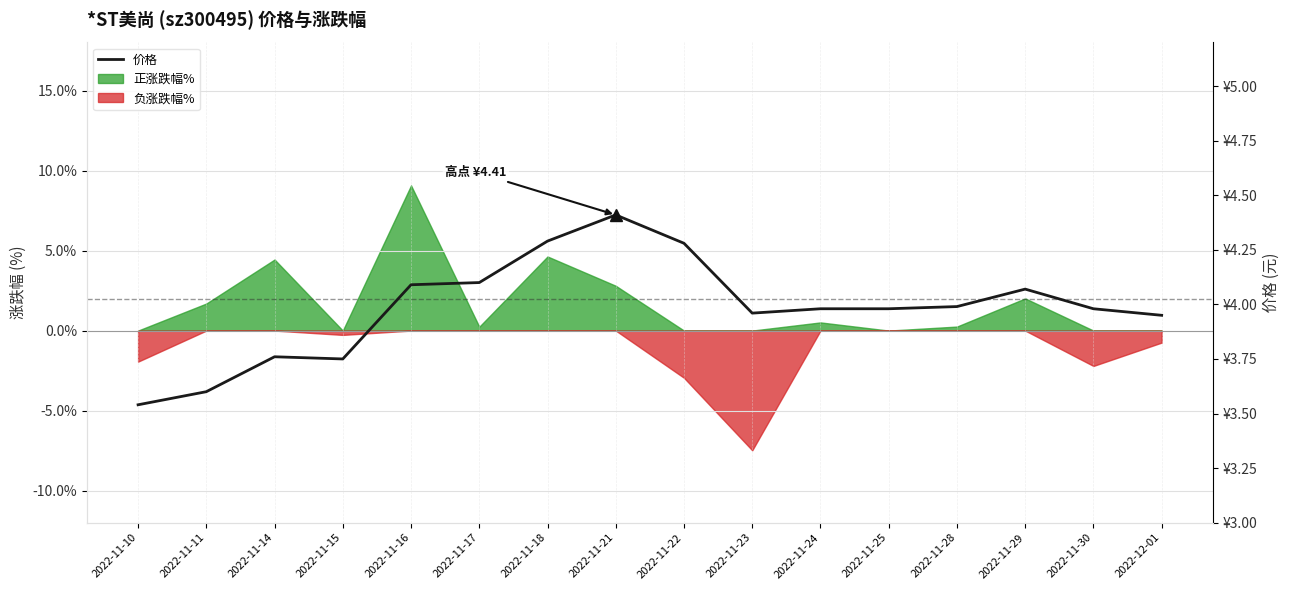

Read the value at 2022-11-28.

4.0